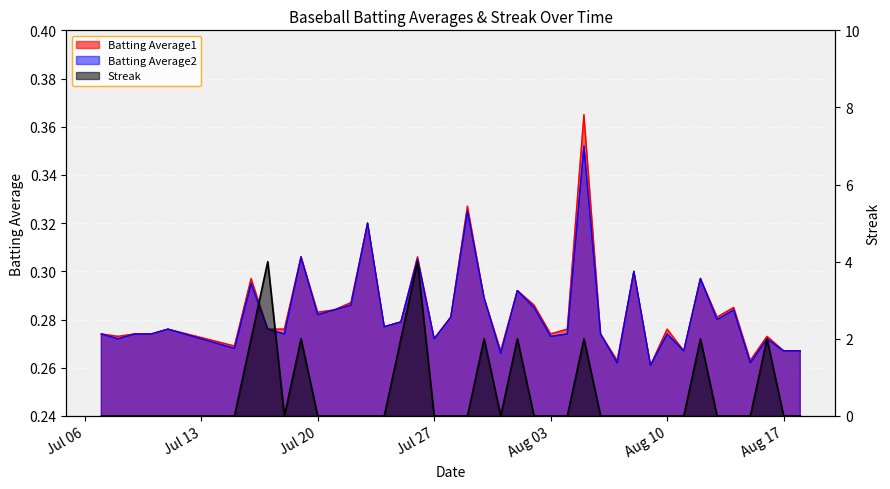

What is the average value of the Batting Average2 series?

0.3